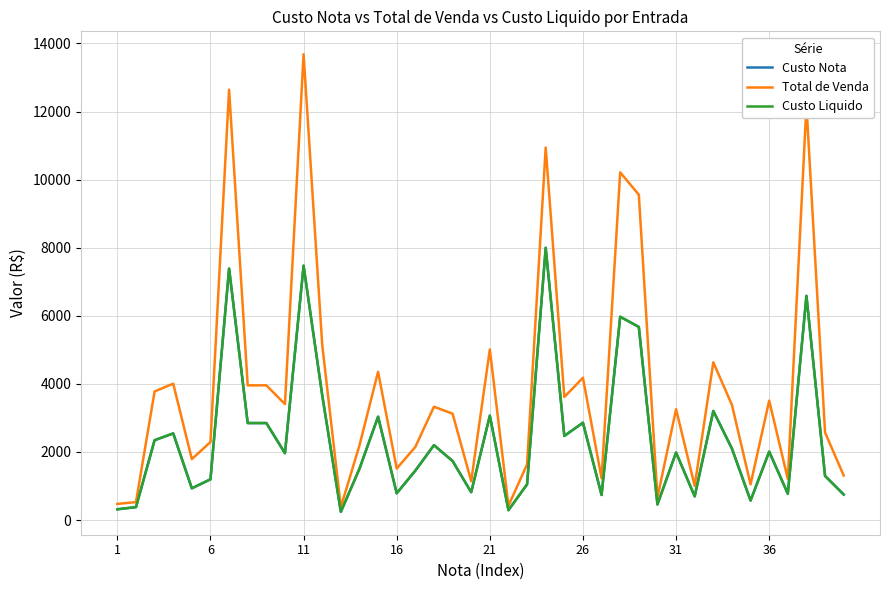

Is this an area chart (filled region under the line)?

No